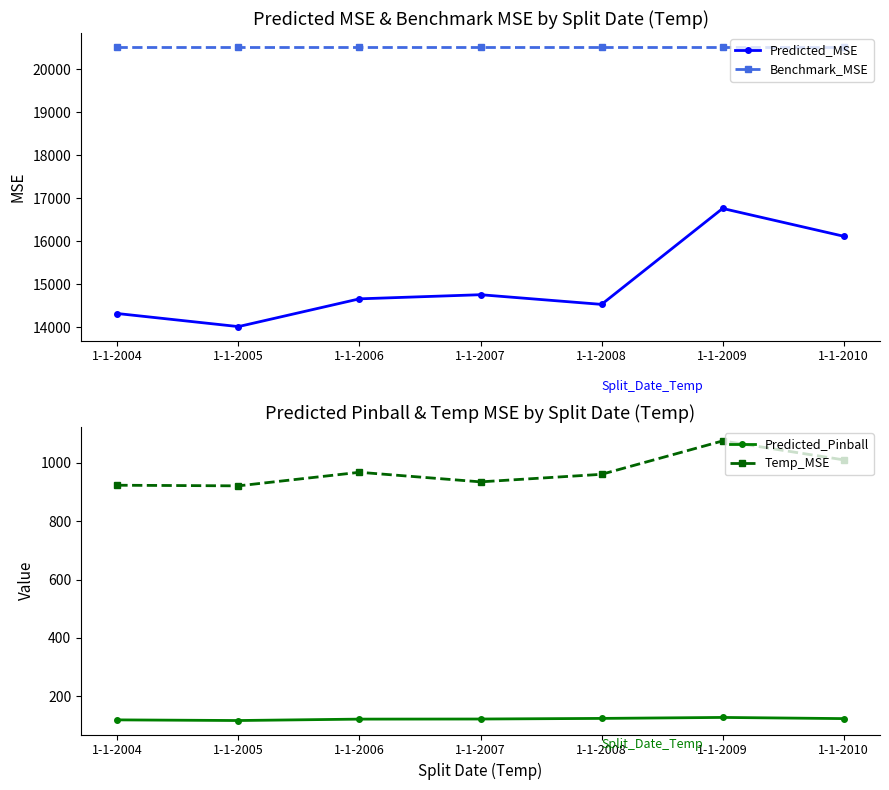

What are all the series names shown in the legend?

Predicted_MSE, Benchmark_MSE, Predicted_Pinball, Temp_MSE